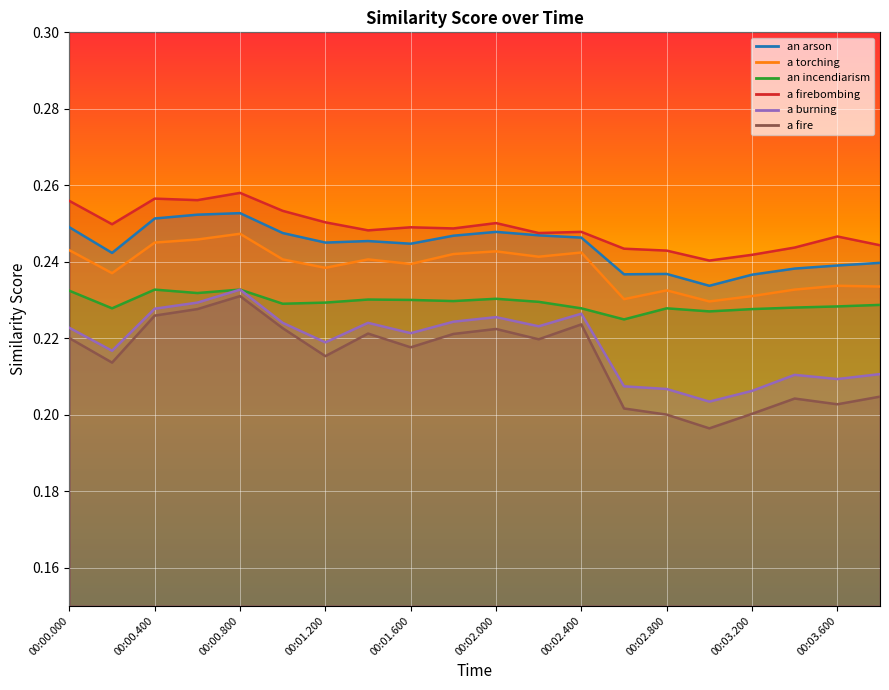

Reading left to right, list all the values displayed in this chart.

an arson: 00:00.000=0.2	00:00.200=0.2	00:00.400=0.3	00:00.600=0.3	00:00.800=0.3	00:01.000=0.2	00:01.200=0.2	00:01.400=0.2	00:01.600=0.2	00:01.800=0.2	00:02.000=0.2	00:02.200=0.2	00:02.400=0.2	00:02.600=0.2	00:02.800=0.2	00:03.000=0.2	00:03.200=0.2	00:03.400=0.2	00:03.600=0.2	00:03.800=0.2
a torching: 00:00.000=0.2	00:00.200=0.2	00:00.400=0.2	00:00.600=0.2	00:00.800=0.2	00:01.000=0.2	00:01.200=0.2	00:01.400=0.2	00:01.600=0.2	00:01.800=0.2	00:02.000=0.2	00:02.200=0.2	00:02.400=0.2	00:02.600=0.2	00:02.800=0.2	00:03.000=0.2	00:03.200=0.2	00:03.400=0.2	00:03.600=0.2	00:03.800=0.2
an incendiarism: 00:00.000=0.2	00:00.200=0.2	00:00.400=0.2	00:00.600=0.2	00:00.800=0.2	00:01.000=0.2	00:01.200=0.2	00:01.400=0.2	00:01.600=0.2	00:01.800=0.2	00:02.000=0.2	00:02.200=0.2	00:02.400=0.2	00:02.600=0.2	00:02.800=0.2	00:03.000=0.2	00:03.200=0.2	00:03.400=0.2	00:03.600=0.2	00:03.800=0.2
a firebombing: 00:00.000=0.3	00:00.200=0.2	00:00.400=0.3	00:00.600=0.3	00:00.800=0.3	00:01.000=0.3	00:01.200=0.3	00:01.400=0.2	00:01.600=0.2	00:01.800=0.2	00:02.000=0.3	00:02.200=0.2	00:02.400=0.2	00:02.600=0.2	00:02.800=0.2	00:03.000=0.2	00:03.200=0.2	00:03.400=0.2	00:03.600=0.2	00:03.800=0.2
a burning: 00:00.000=0.2	00:00.200=0.2	00:00.400=0.2	00:00.600=0.2	00:00.800=0.2	00:01.000=0.2	00:01.200=0.2	00:01.400=0.2	00:01.600=0.2	00:01.800=0.2	00:02.000=0.2	00:02.200=0.2	00:02.400=0.2	00:02.600=0.2	00:02.800=0.2	00:03.000=0.2	00:03.200=0.2	00:03.400=0.2	00:03.600=0.2	00:03.800=0.2
a fire: 00:00.000=0.2	00:00.200=0.2	00:00.400=0.2	00:00.600=0.2	00:00.800=0.2	00:01.000=0.2	00:01.200=0.2	00:01.400=0.2	00:01.600=0.2	00:01.800=0.2	00:02.000=0.2	00:02.200=0.2	00:02.400=0.2	00:02.600=0.2	00:02.800=0.2	00:03.000=0.2	00:03.200=0.2	00:03.400=0.2	00:03.600=0.2	00:03.800=0.2